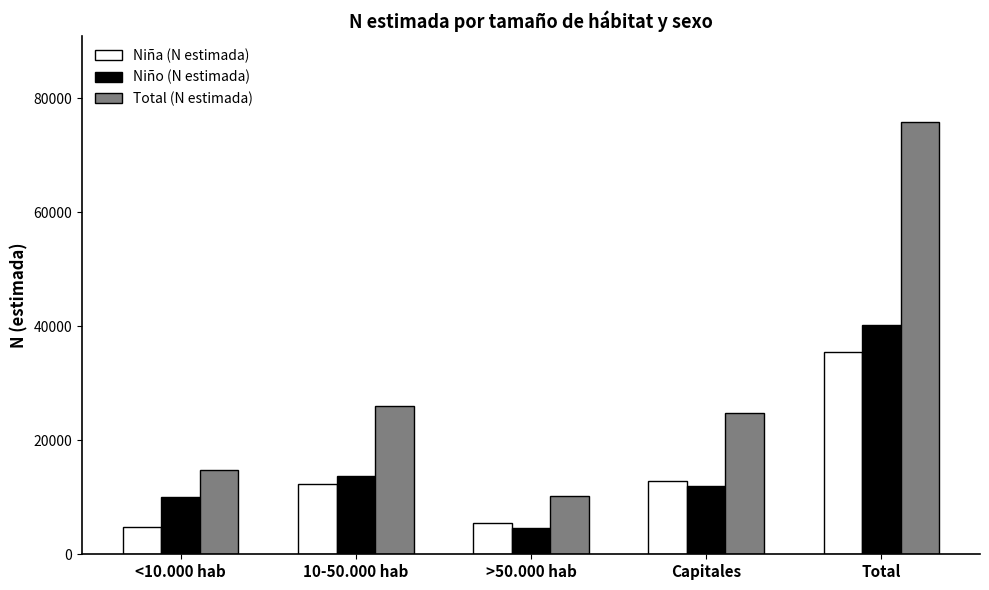

How many bars are there in total?

15